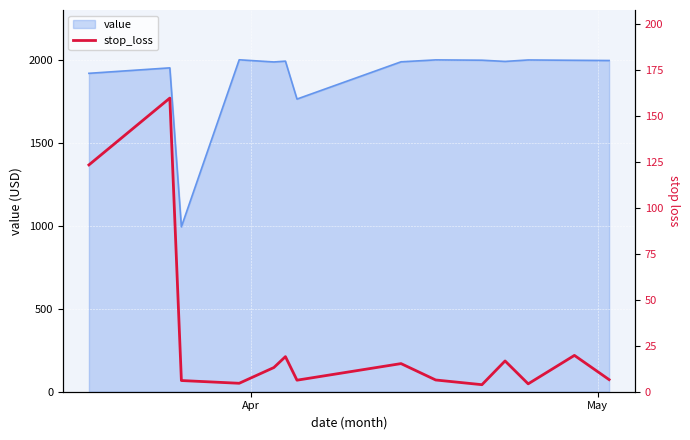

What is the minimum value for value?

993.7